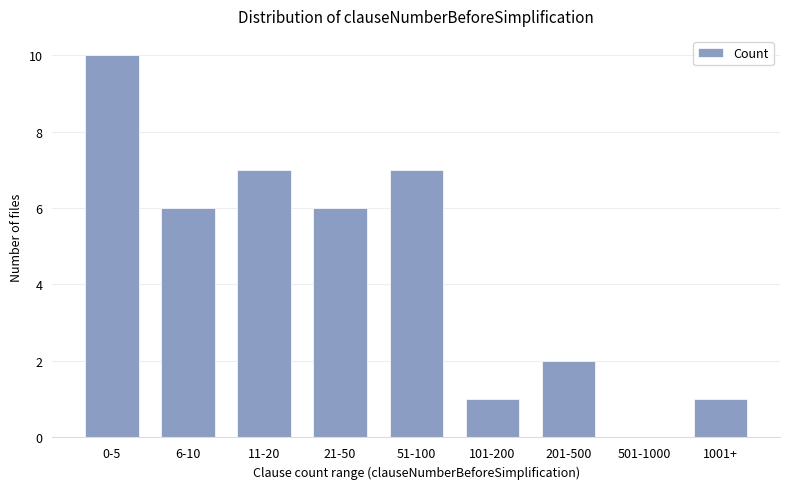

Reading left to right, extract all data points from this chart.

10	6	7	6	7	1	2	0	1